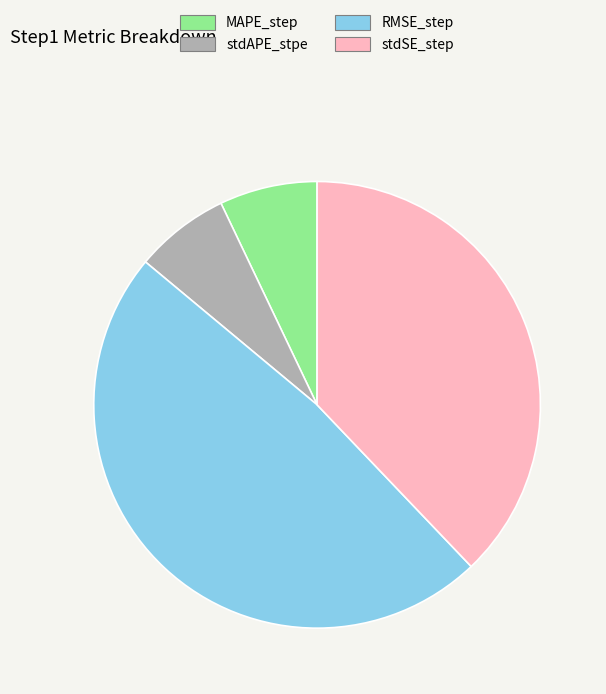

Count the number of slices in the pie.

4